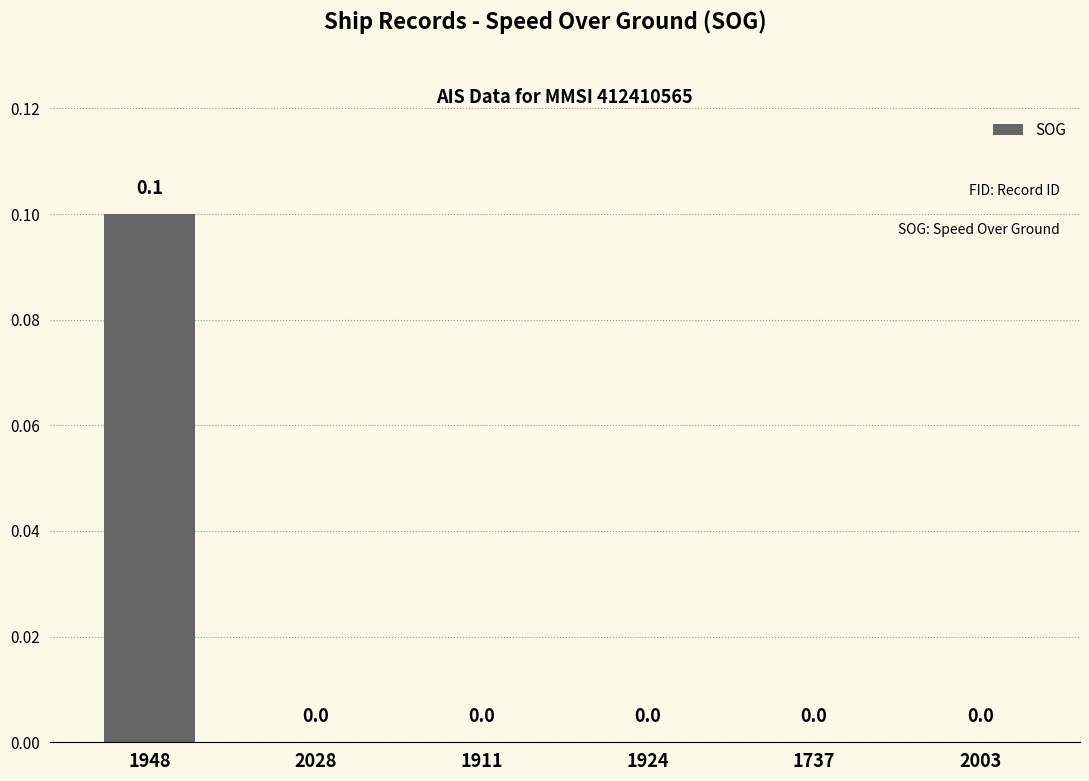

Is it true that the value at 1924 is -0.1?

False